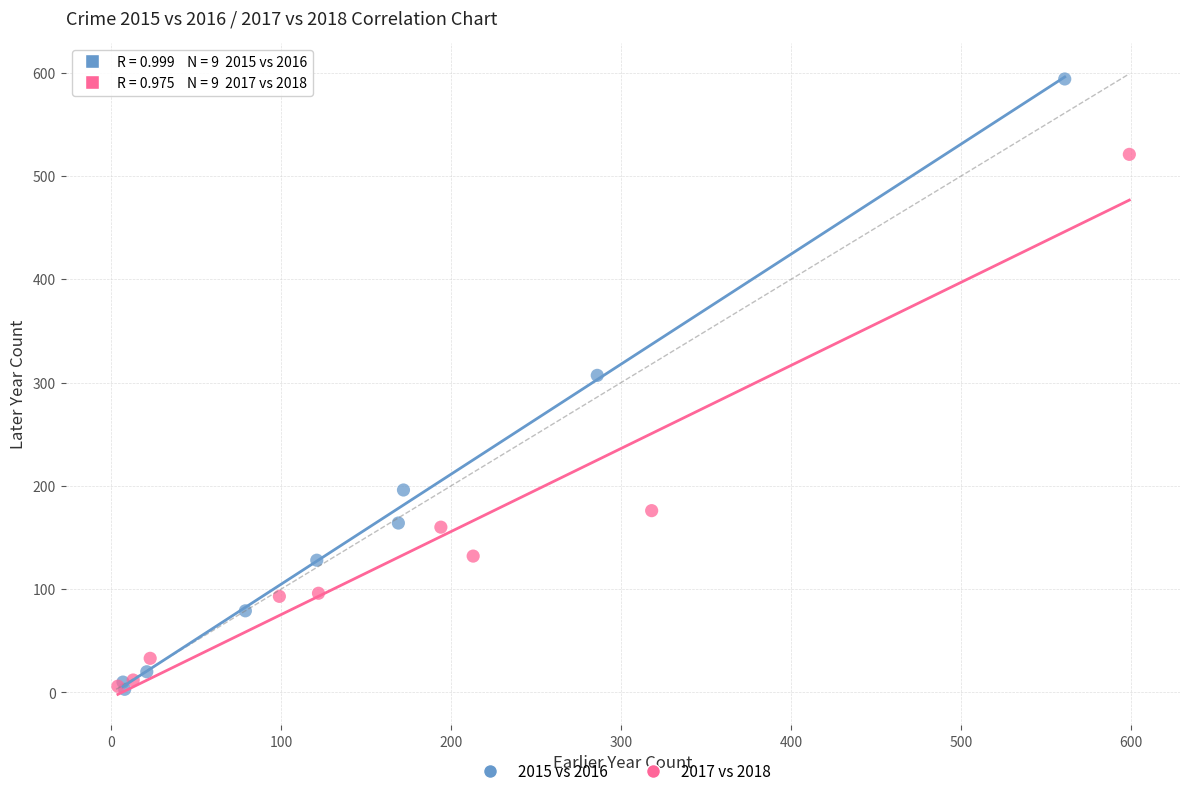

What are all the series names shown in the legend?

2015 vs 2016, 2017 vs 2018